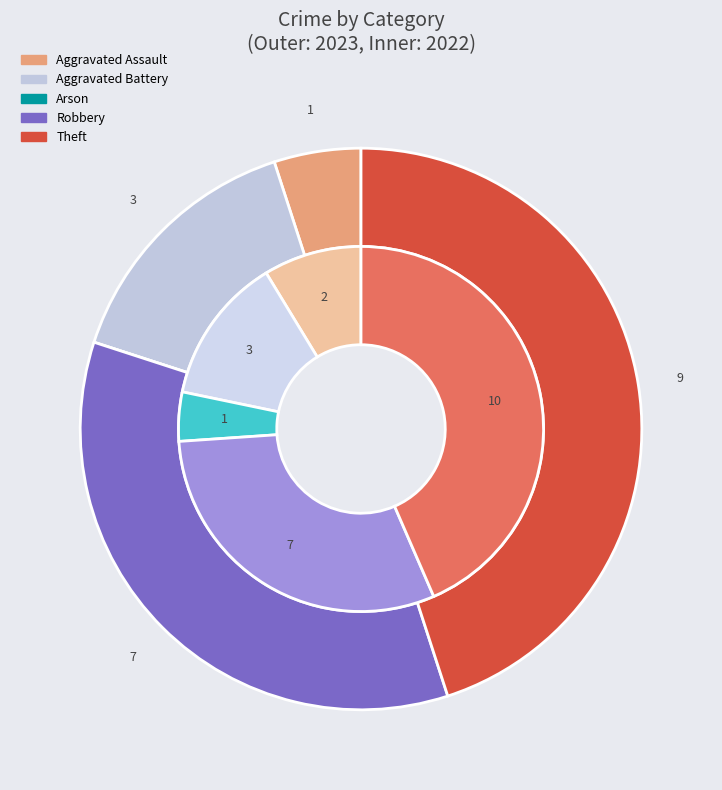

Does any single category account for the majority?

No